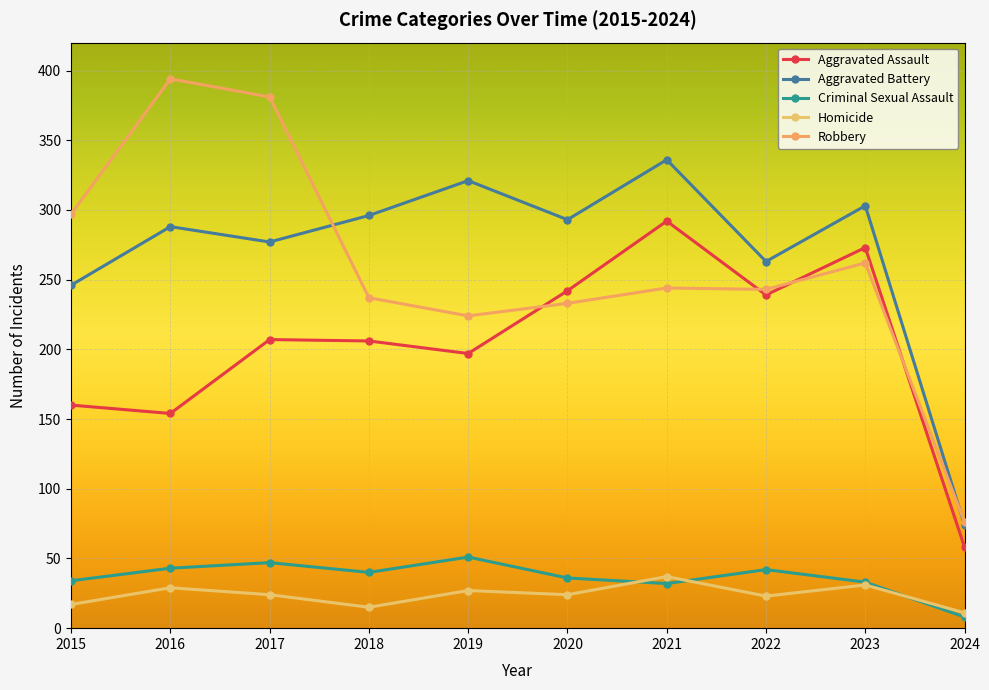

True or false: Aggravated Battery has a value of 418 at 2019.

False